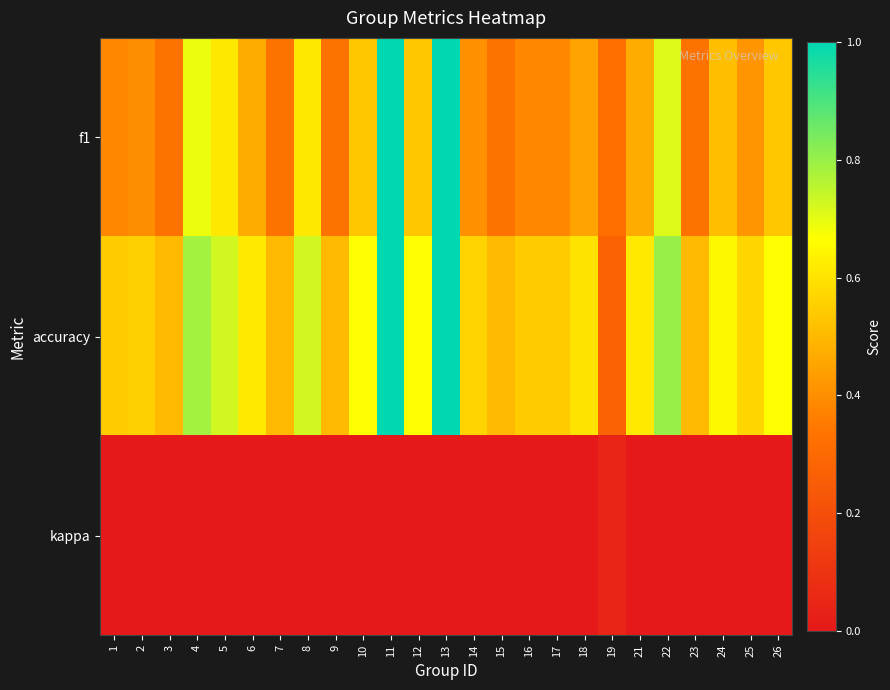

Reading right to left, list all the values displayed in this chart.

f1: 26=0.5	25=0.4	24=0.5	23=0.3	22=0.7	21=0.5	19=0.3	18=0.5	17=0.4	16=0.4	15=0.3	14=0.4	13=1.0	12=0.5	11=1.0	10=0.5	9=0.3	8=0.6	7=0.3	6=0.5	5=0.6	4=0.7	3=0.3	2=0.4	1=0.4
accuracy: 26=0.7	25=0.6	24=0.7	23=0.5	22=0.8	21=0.6	19=0.3	18=0.6	17=0.5	16=0.5	15=0.5	14=0.6	13=1.0	12=0.7	11=1.0	10=0.7	9=0.5	8=0.7	7=0.5	6=0.6	5=0.7	4=0.8	3=0.5	2=0.6	1=0.5
kappa: 26=0.0	25=0.0	24=0.0	23=0.0	22=0.0	21=0.0	19=0.0	18=0.0	17=0.0	16=0.0	15=0.0	14=0.0	13=0.0	12=0.0	11=0.0	10=0.0	9=0.0	8=0.0	7=0.0	6=0.0	5=0.0	4=0.0	3=0.0	2=0.0	1=0.0